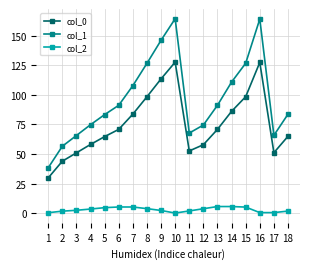

True or false: col_2 and col_0 intersect in this chart.

False